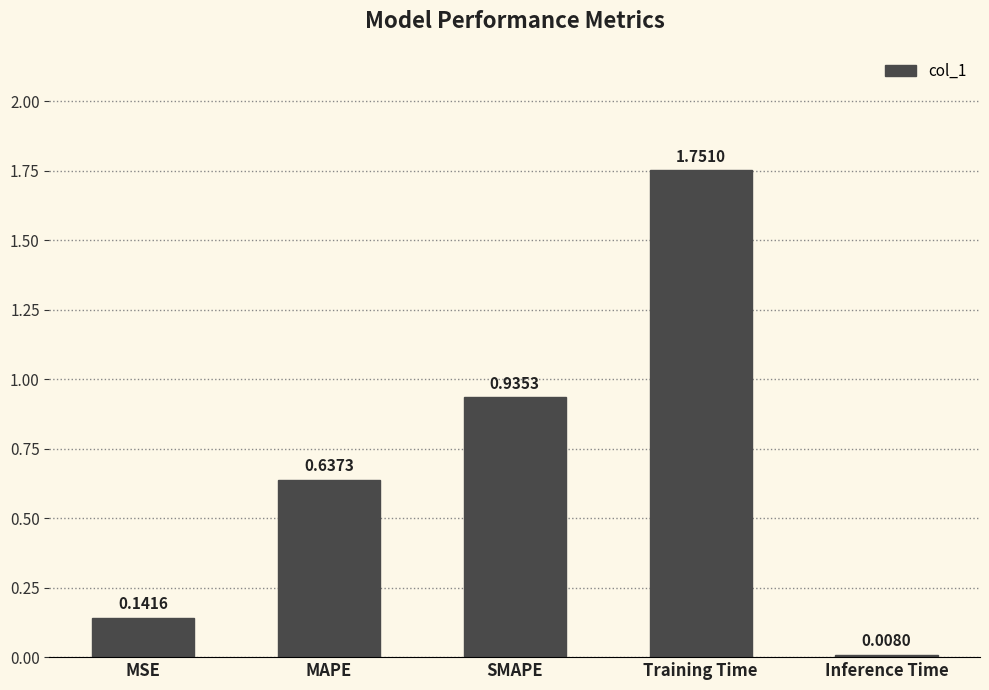

At which label is the value closest to 0?

Inference Time